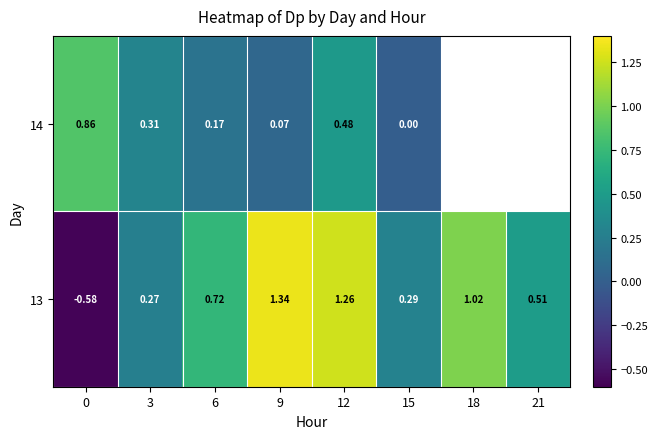

Is the value of 14 at 12 greater than the value of 13 at 21?

No